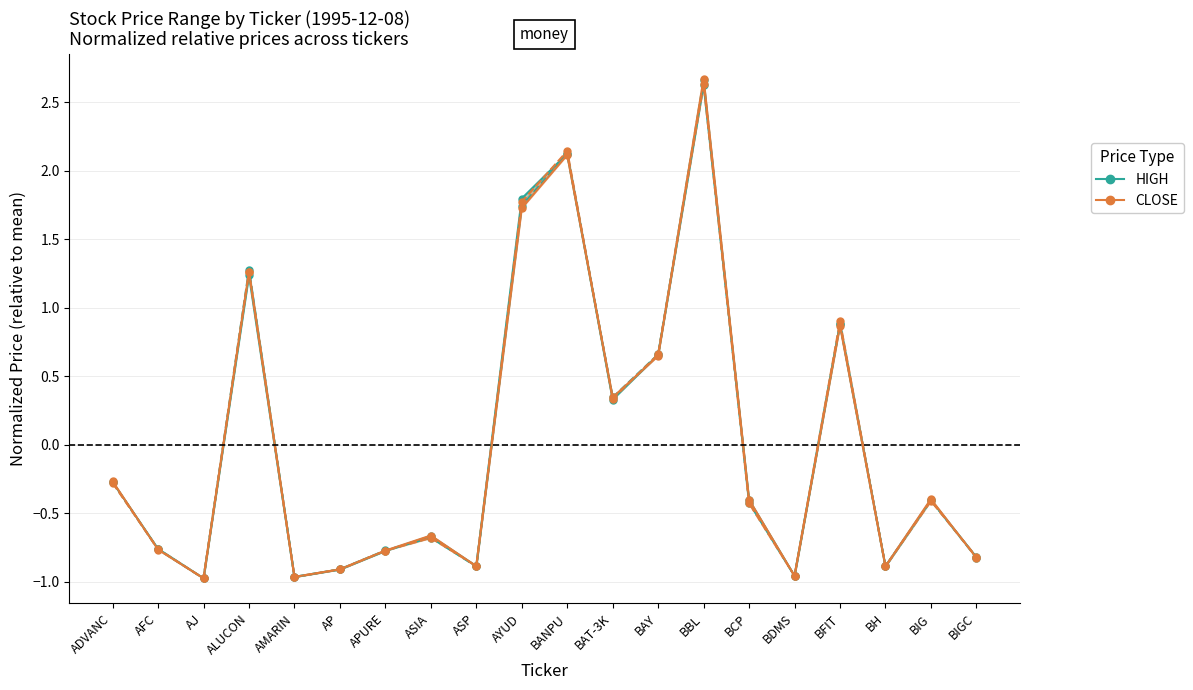

How many values in HIGH are below zero?

13